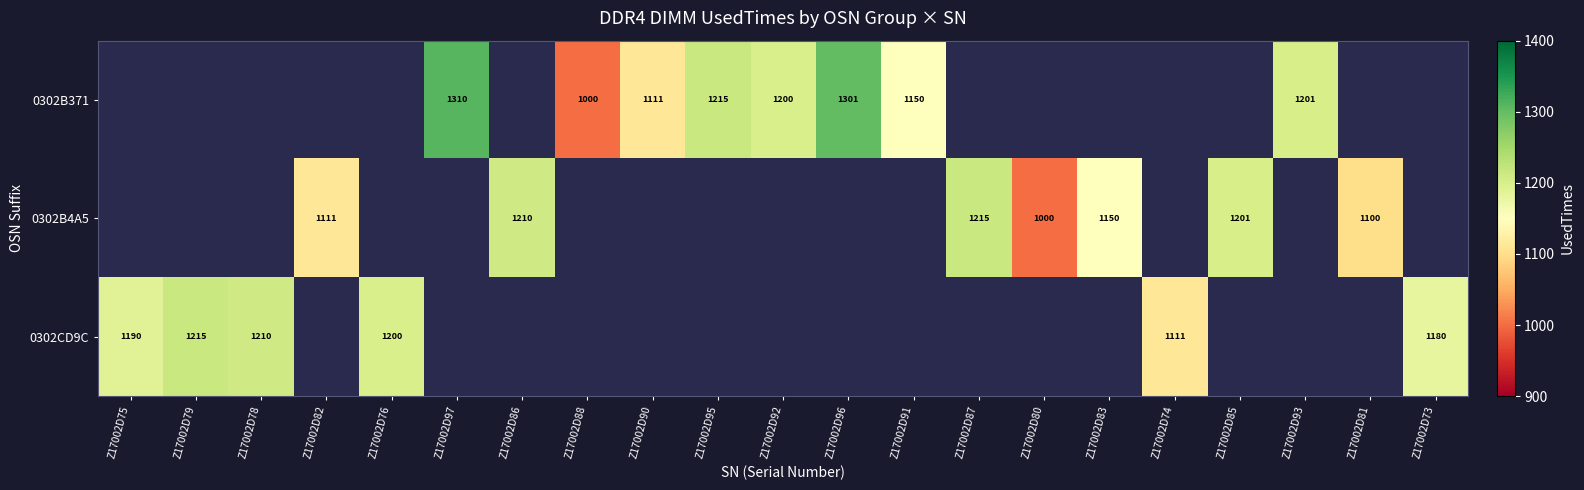

Is it true that 0302CD9C equals 1210 at Z17002D78?

True